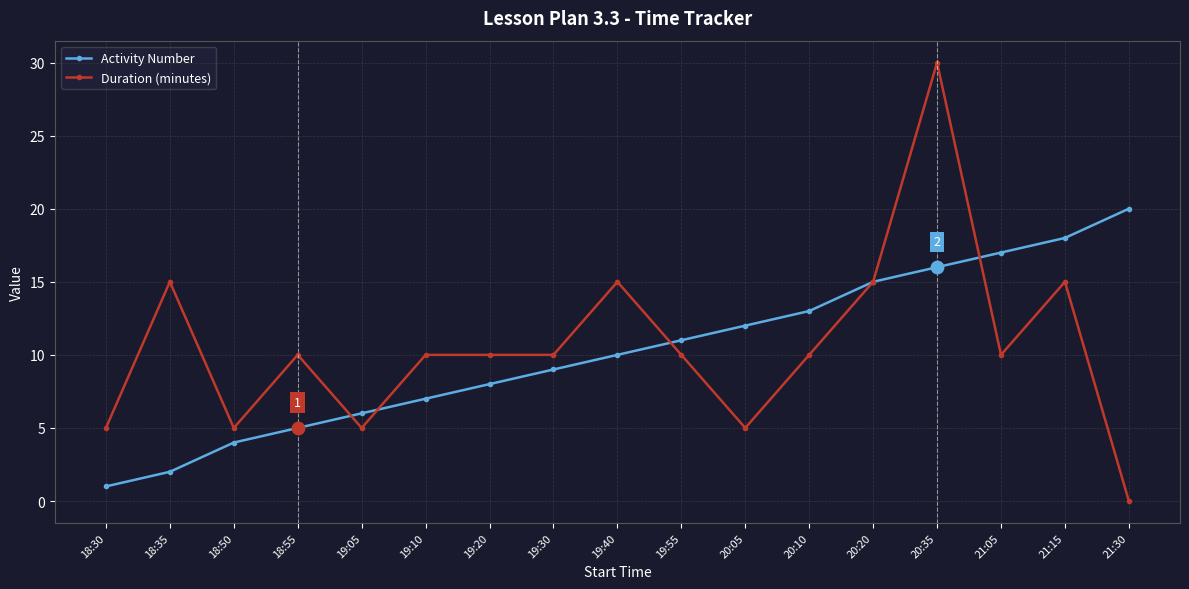

Which series changed the most between 19:20 and 21:05?

Activity Number